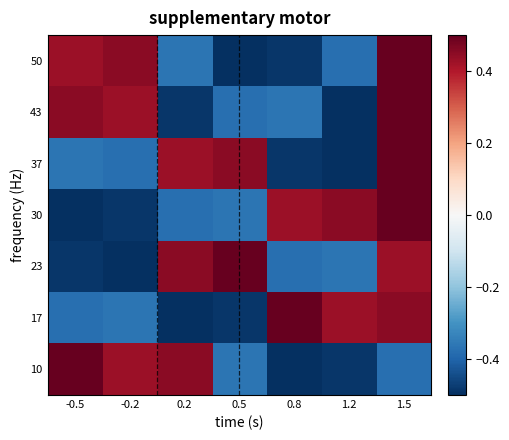

Reading left to right, extract all data points from this chart.

50: -0.5=0.4	-0.2=0.5	0.2=-0.4	0.5=-0.5	0.8=-0.5	1.2=-0.4	1.5=0.5
43: -0.5=0.5	-0.2=0.4	0.2=-0.5	0.5=-0.4	0.8=-0.4	1.2=-0.5	1.5=0.5
37: -0.5=-0.4	-0.2=-0.4	0.2=0.4	0.5=0.5	0.8=-0.5	1.2=-0.5	1.5=0.5
30: -0.5=-0.5	-0.2=-0.5	0.2=-0.4	0.5=-0.4	0.8=0.4	1.2=0.5	1.5=0.5
23: -0.5=-0.5	-0.2=-0.5	0.2=0.5	0.5=0.5	0.8=-0.4	1.2=-0.4	1.5=0.4
17: -0.5=-0.4	-0.2=-0.4	0.2=-0.5	0.5=-0.5	0.8=0.5	1.2=0.4	1.5=0.5
10: -0.5=0.5	-0.2=0.4	0.2=0.5	0.5=-0.4	0.8=-0.5	1.2=-0.5	1.5=-0.4